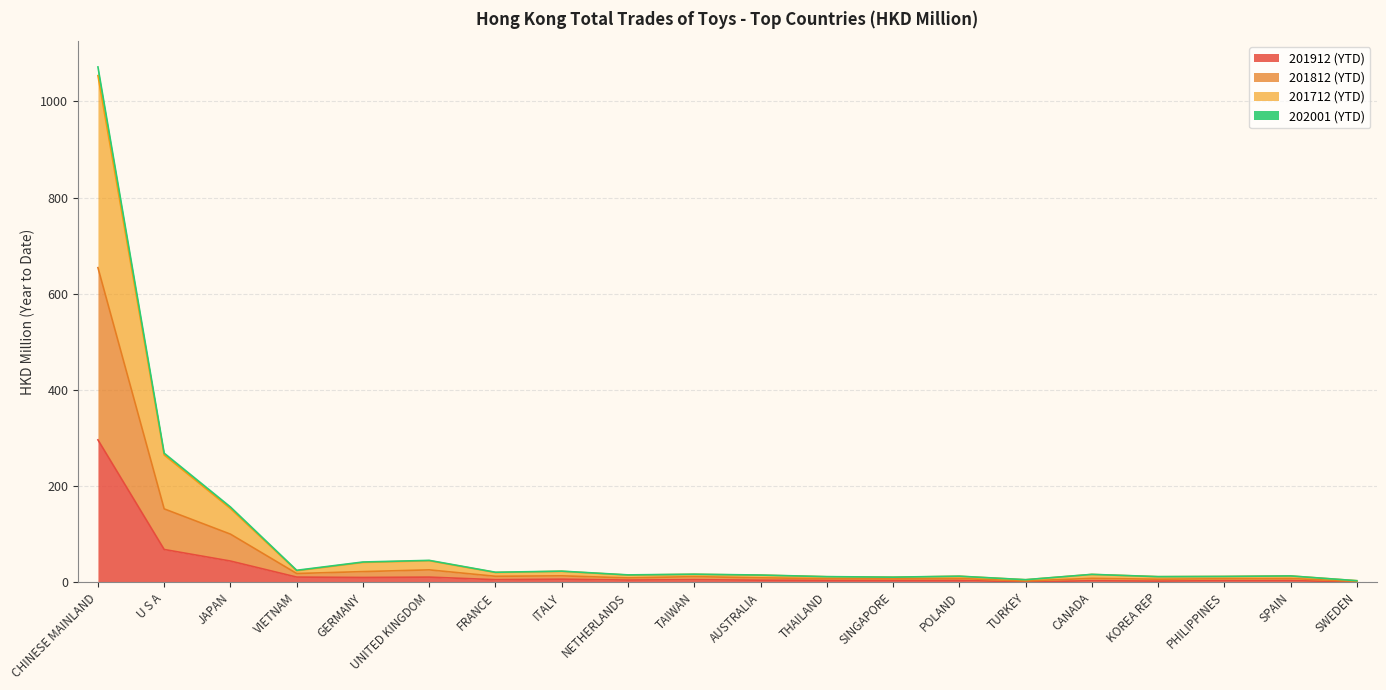

Which has a higher value, TAIWAN or JAPAN?

JAPAN